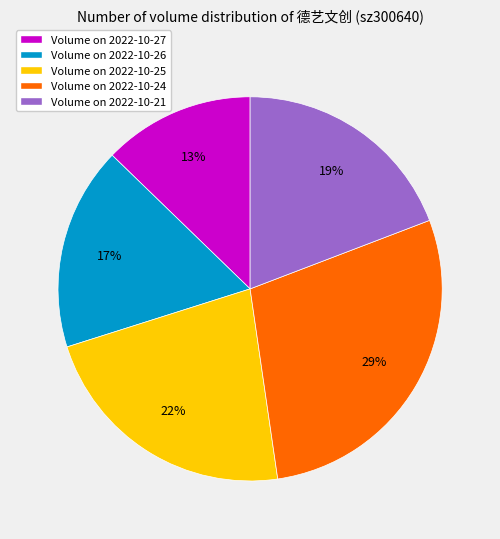

The Volume on 2022-10-26 slice represents 17% of the pie. True or false?

True